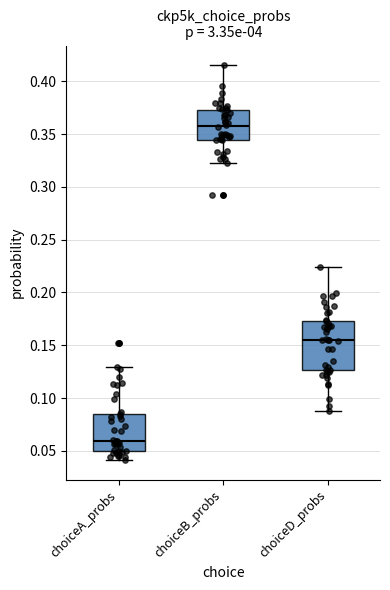

Which box is the tallest, from its lower edge to its upper edge?

choiceD_probs